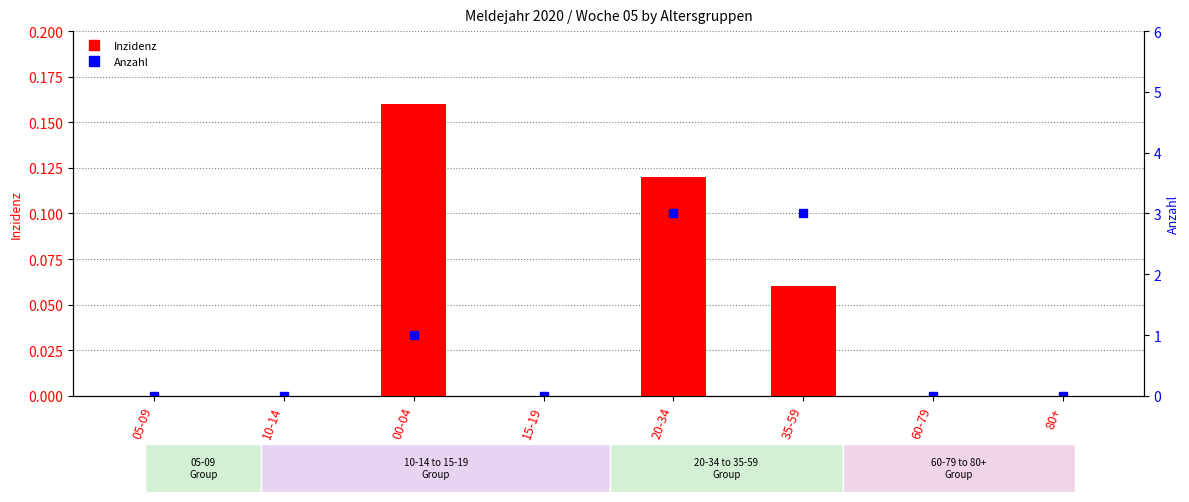

Rank the series by their maximum value, from lowest to highest.

Inzidenz, Anzahl